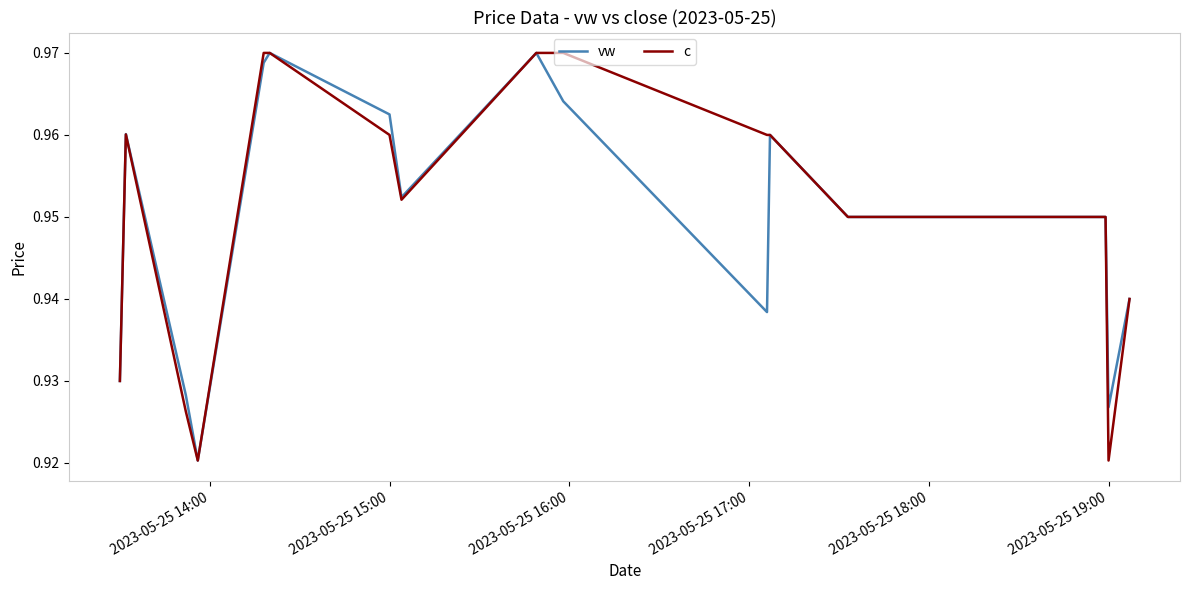

How many lines are shown in the chart?

2